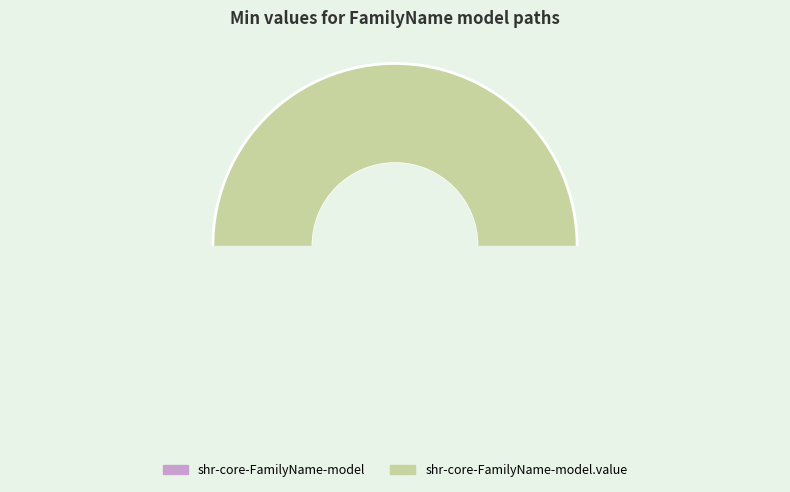

True or false: shr-core-FamilyName-model accounts for 1% of the total.

False